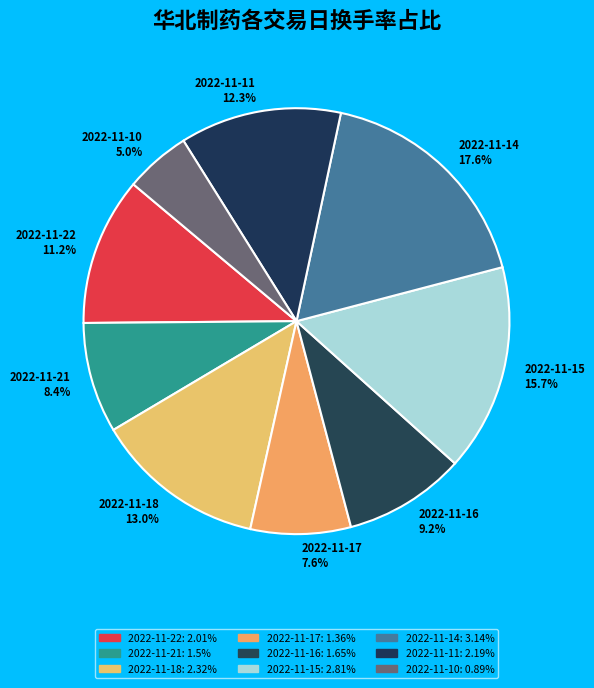

How many slices are in this pie chart?

9